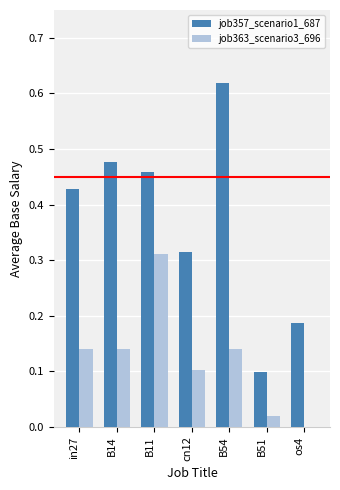

Between B11 and os4, which series saw the biggest shift?

job363_scenario3_696